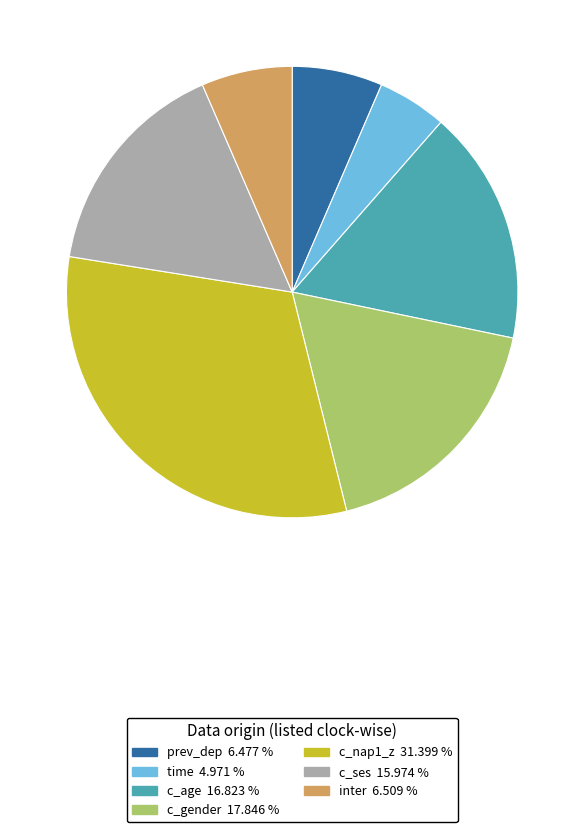

Which category has the smallest portion of the pie?

time